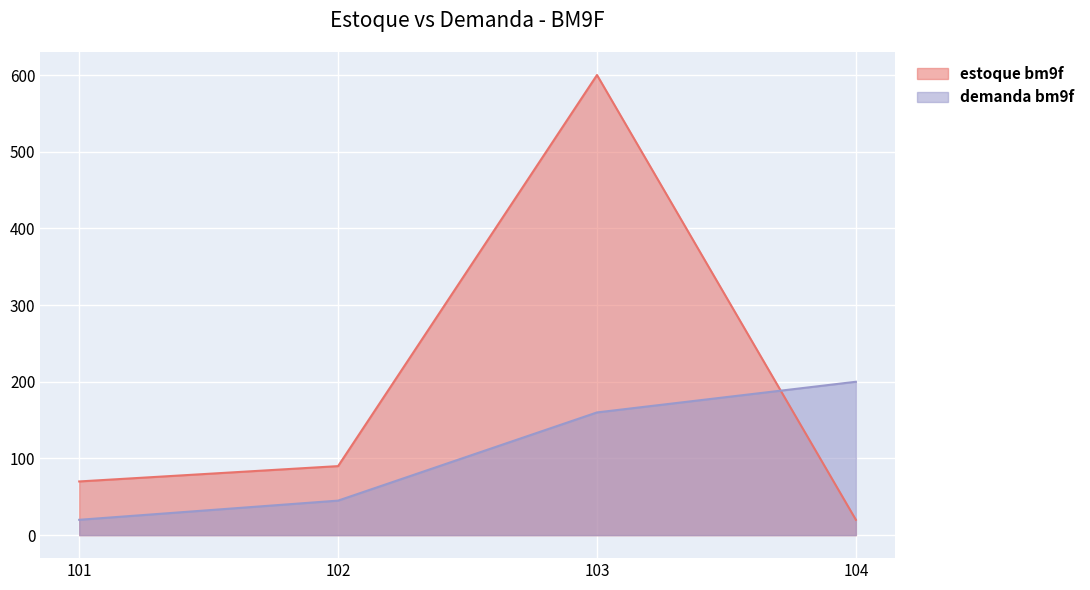

What is the sum of all estoque bm9f values?

780